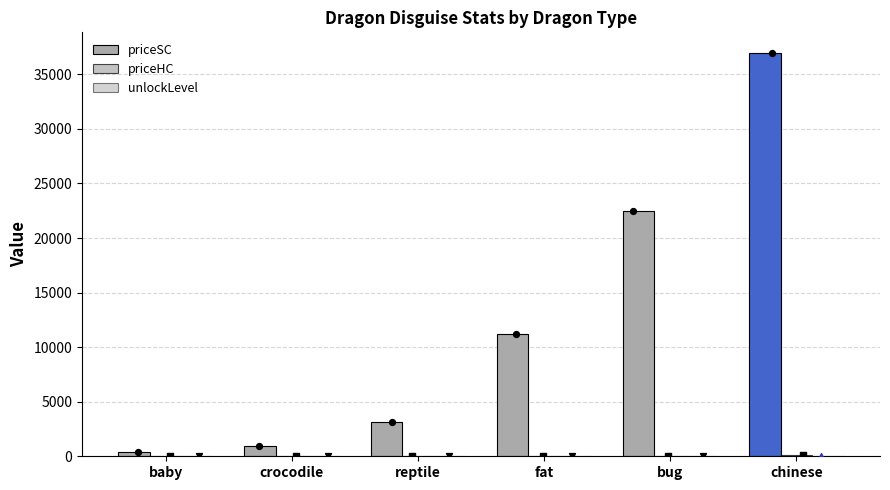

Is the value of priceHC at chinese greater than the value of unlockLevel at fat?

Yes